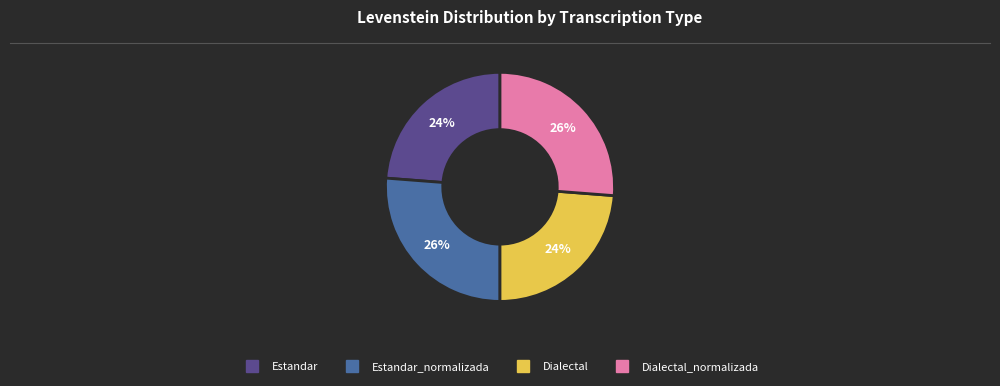

Does any single category account for the majority?

No